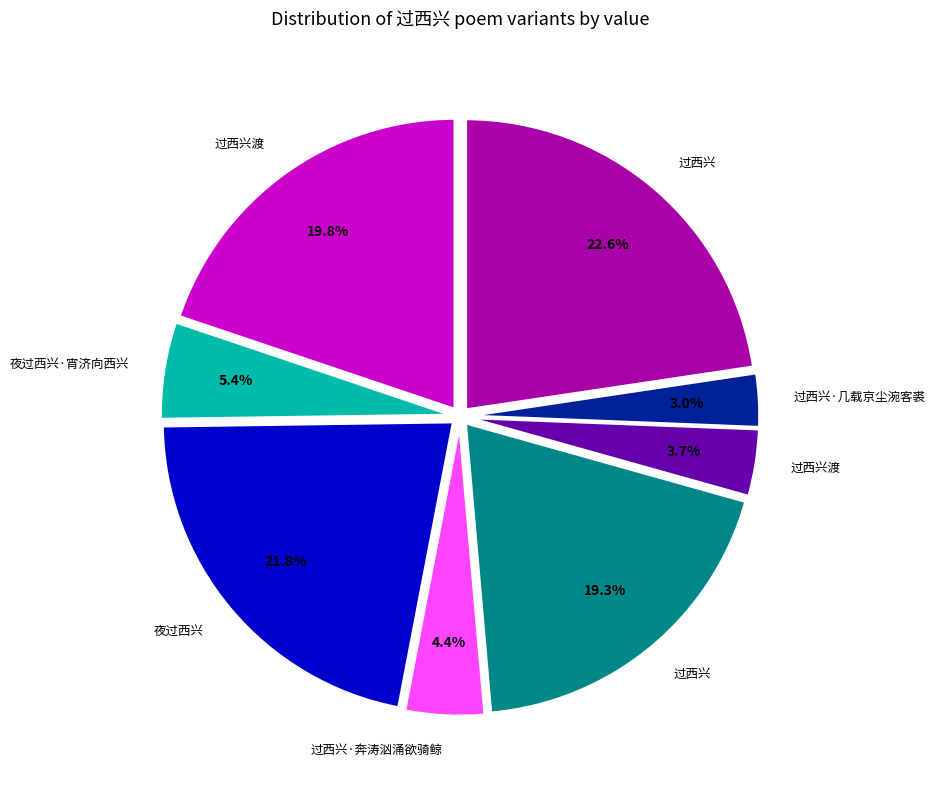

To the nearest percent, what is the difference between the largest and smallest slice percentages?

20%